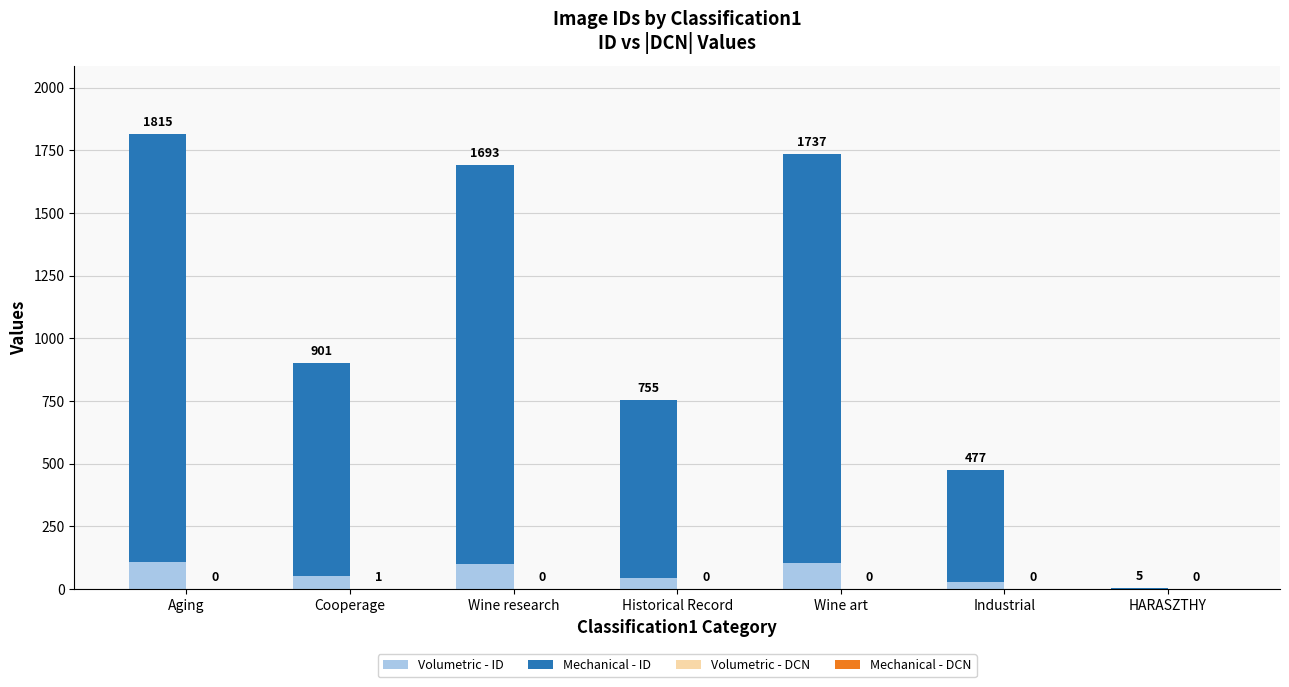

The value of Volumetric - ID at Aging is 108.9. True or false?

True